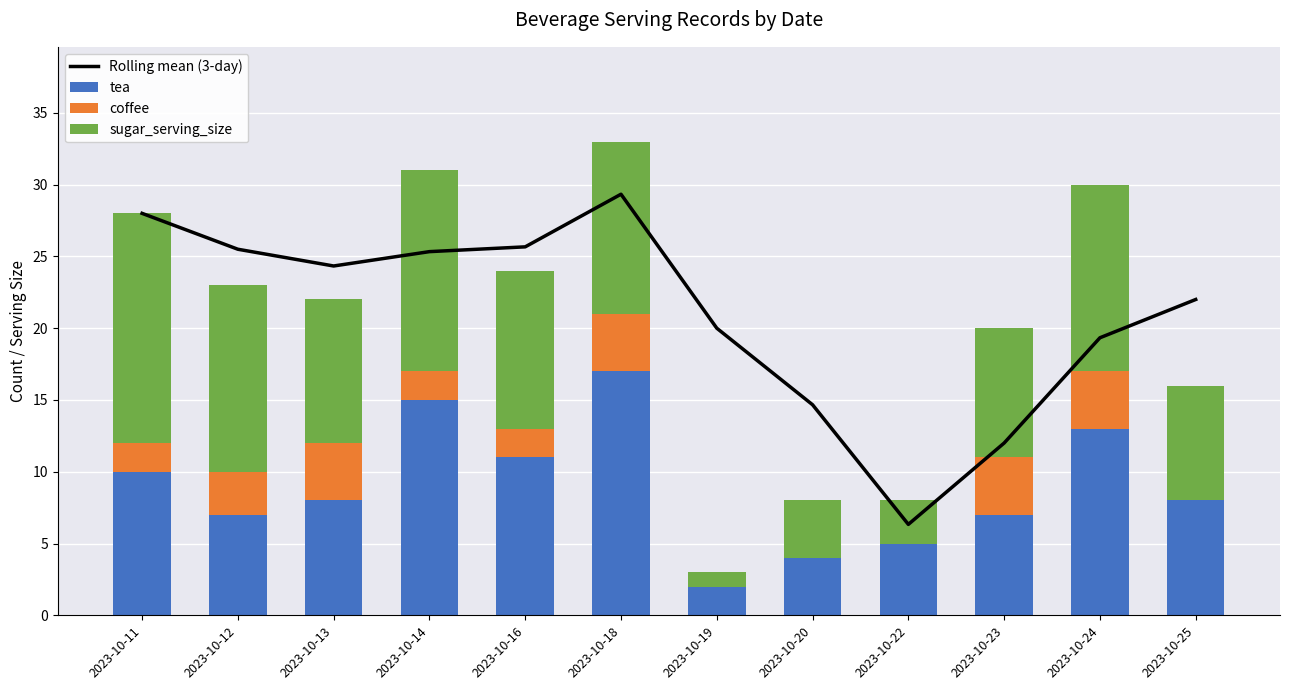

Is the value of coffee at 2023-10-18 greater than the value of tea at 2023-10-12?

No